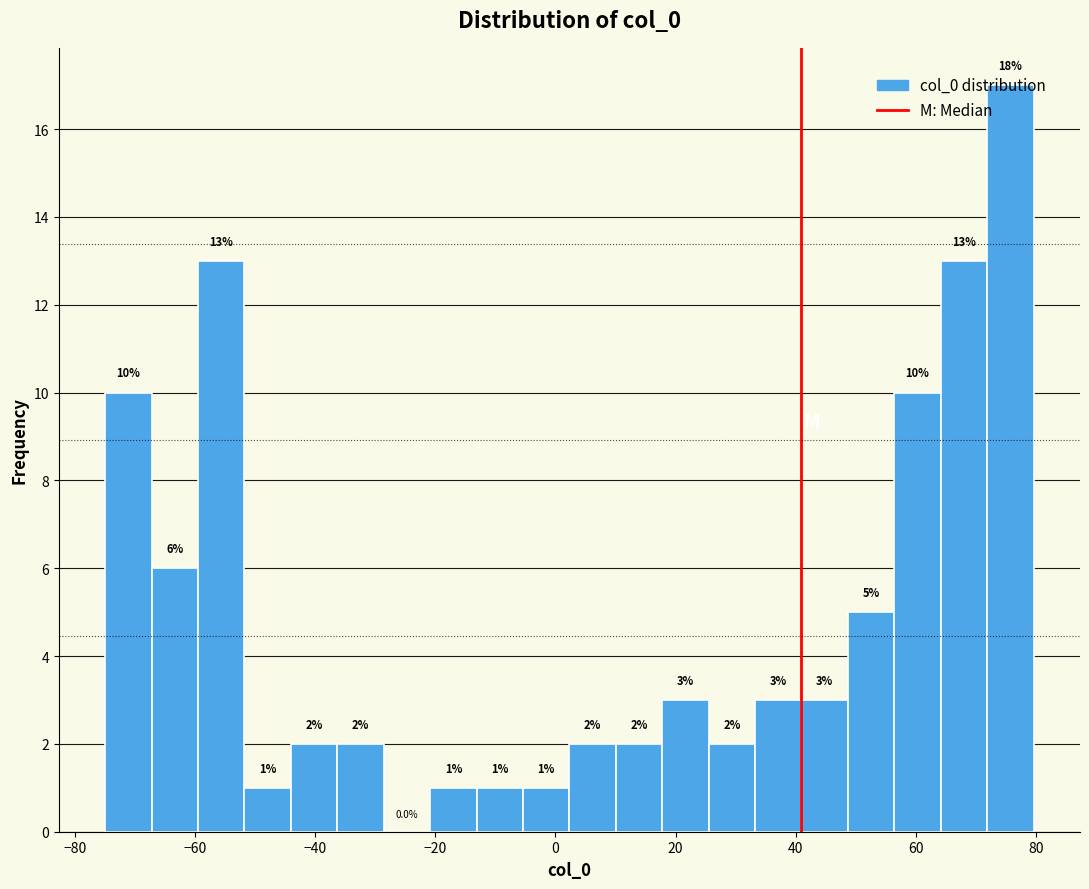

Read against the x-axis, roughly where is the centre of the tallest bar?

76